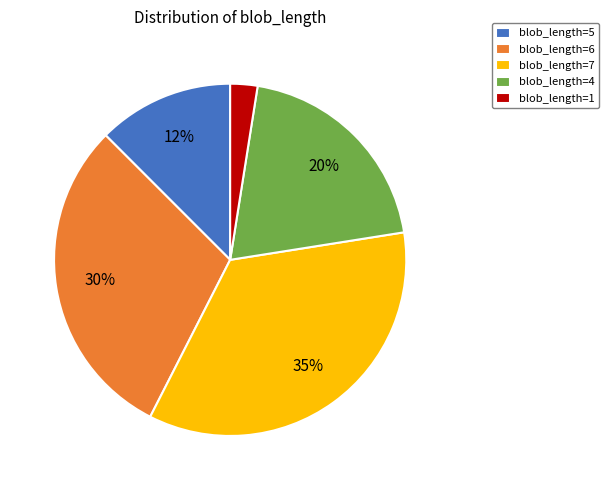

Which has a higher value, blob_length=1 or blob_length=4?

blob_length=4